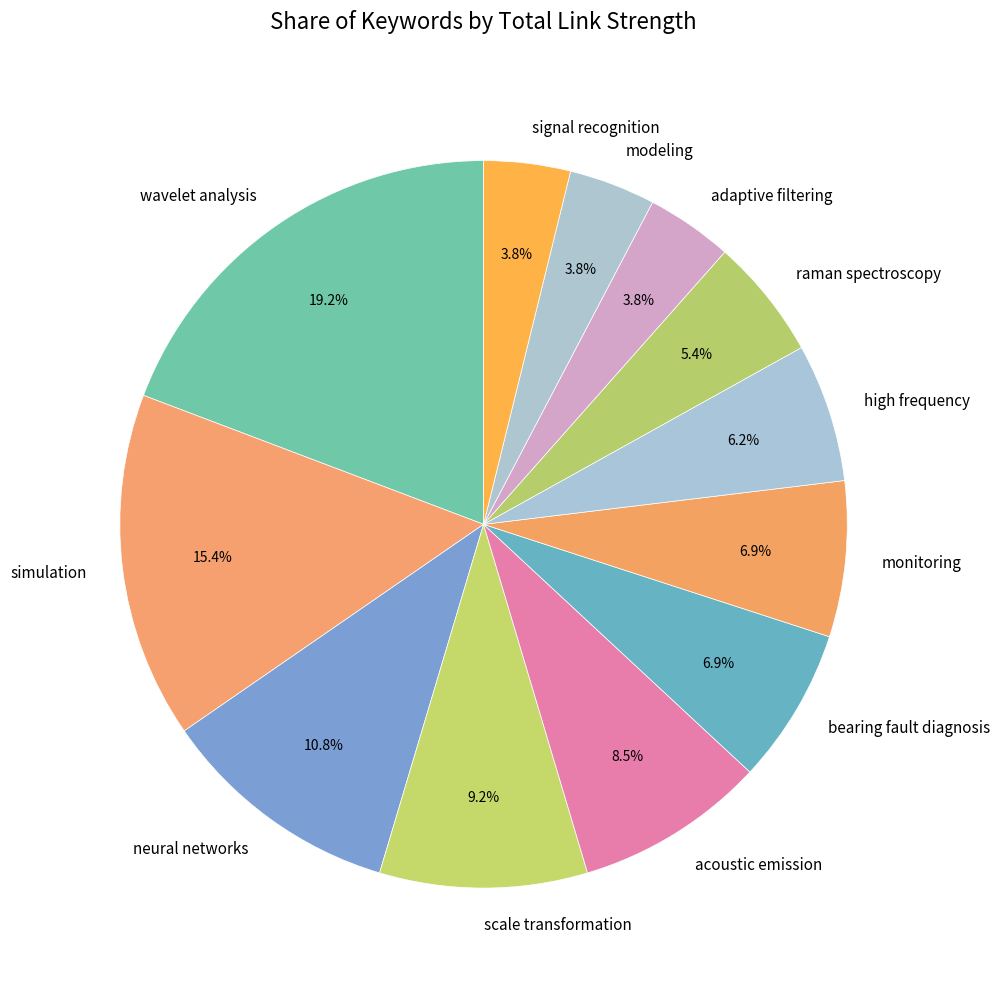

Which slice is the largest?

wavelet analysis